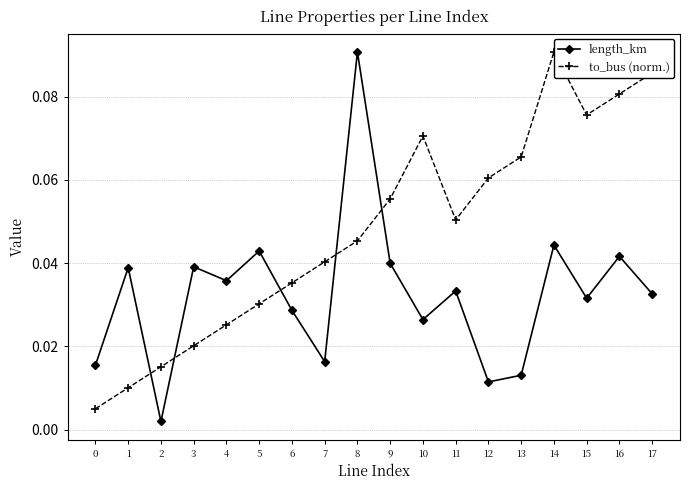

Which category has the highest value in the to_bus (norm.) series?

14